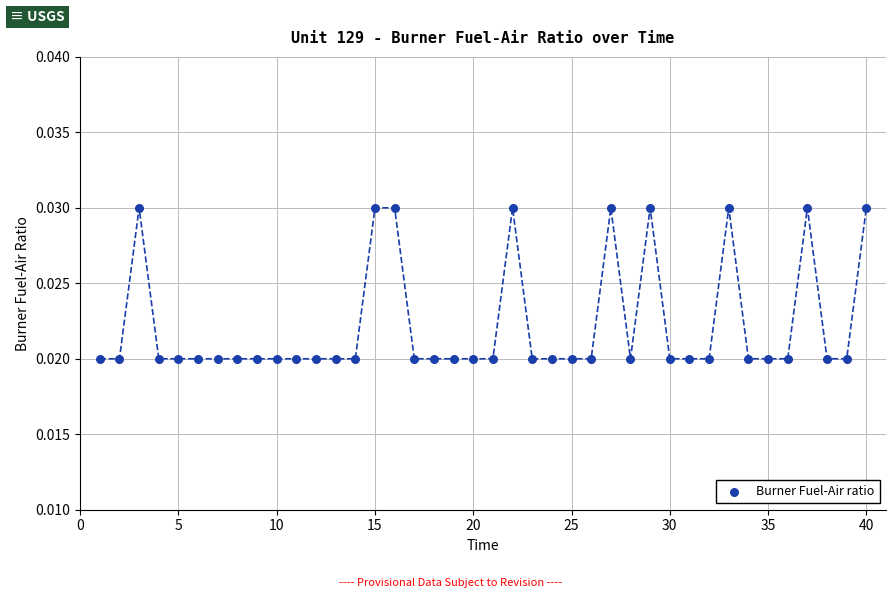

What is the range of X values (max minus min)?

39.0